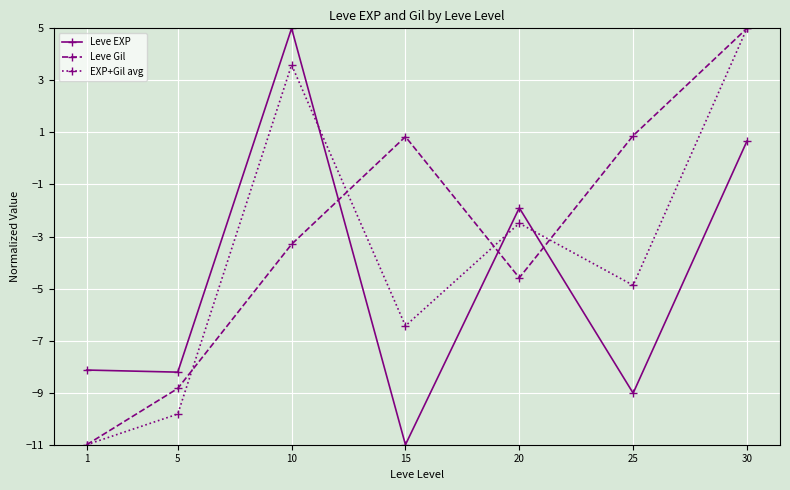

Does the chart have visible grid lines?

Yes